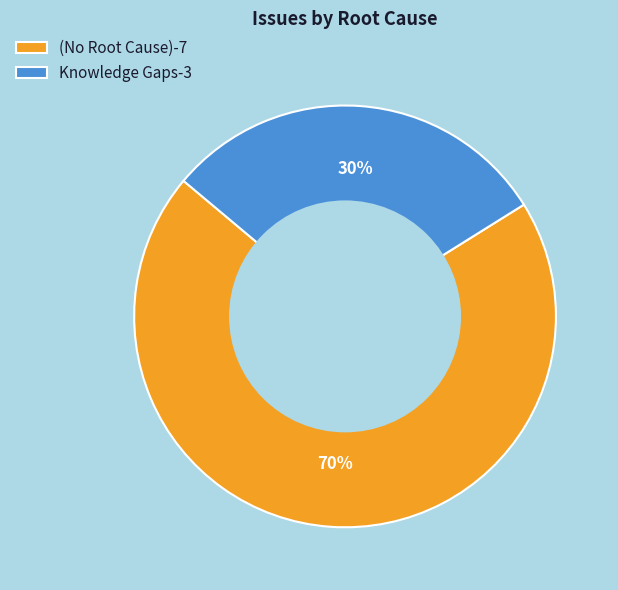

To the nearest percent, what is the difference between the largest and smallest slice percentages?

40%